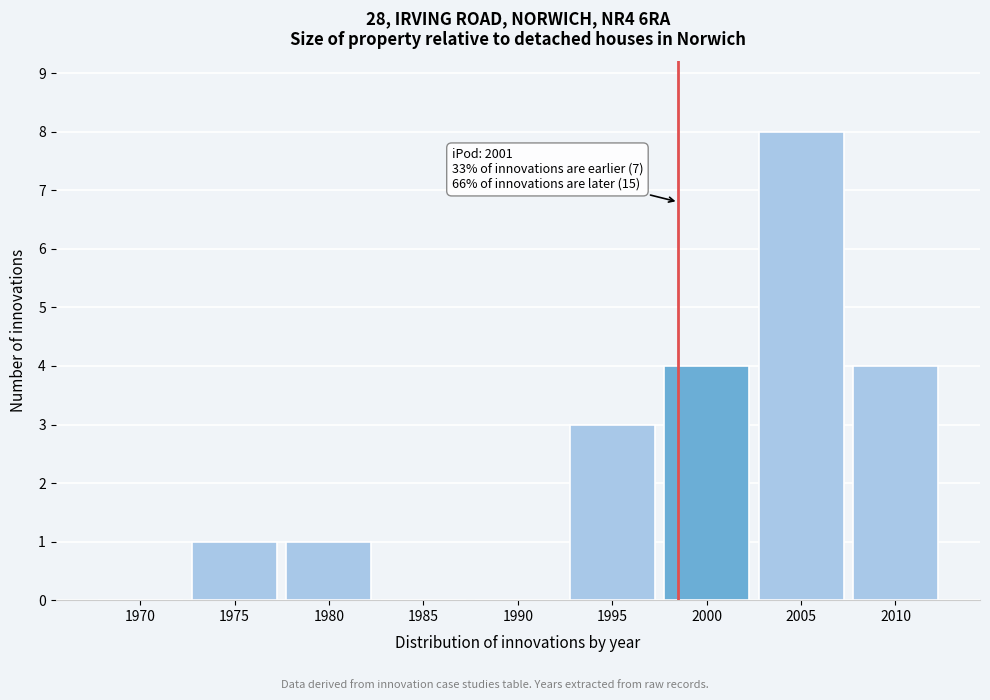

Reading left to right, list all the values displayed in this chart.

1970=0	1975=1	1980=1	1985=0	1990=0	1995=3	2000=4	2005=8	2010=4